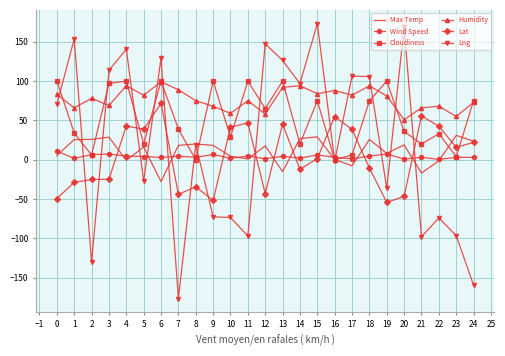

True or false: Lat has a value of 28.7 at 10.

False